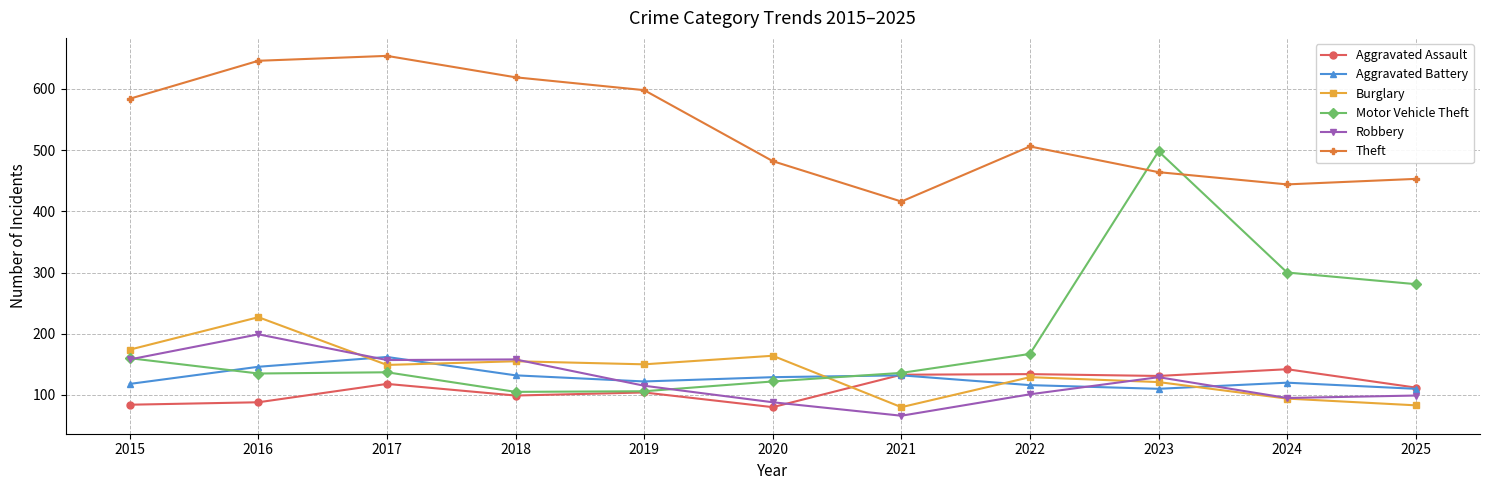

What is the value of the Burglary point at the 5th from the left?

150